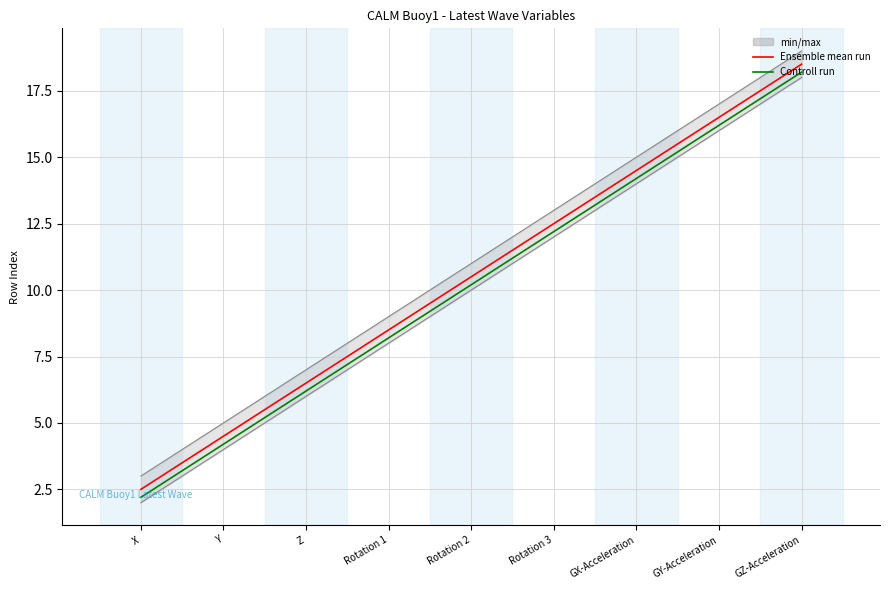

Reading left to right, transcribe all the data shown in this chart.

Ensemble mean run: X=2.5	Y=4.5	Z=6.5	Rotation 1=8.5	Rotation 2=10.5	Rotation 3=12.5	GX-Acceleration=14.5	GY-Acceleration=16.5	GZ-Acceleration=18.5
Controll run: X=2.2	Y=4.2	Z=6.2	Rotation 1=8.2	Rotation 2=10.2	Rotation 3=12.2	GX-Acceleration=14.2	GY-Acceleration=16.2	GZ-Acceleration=18.2